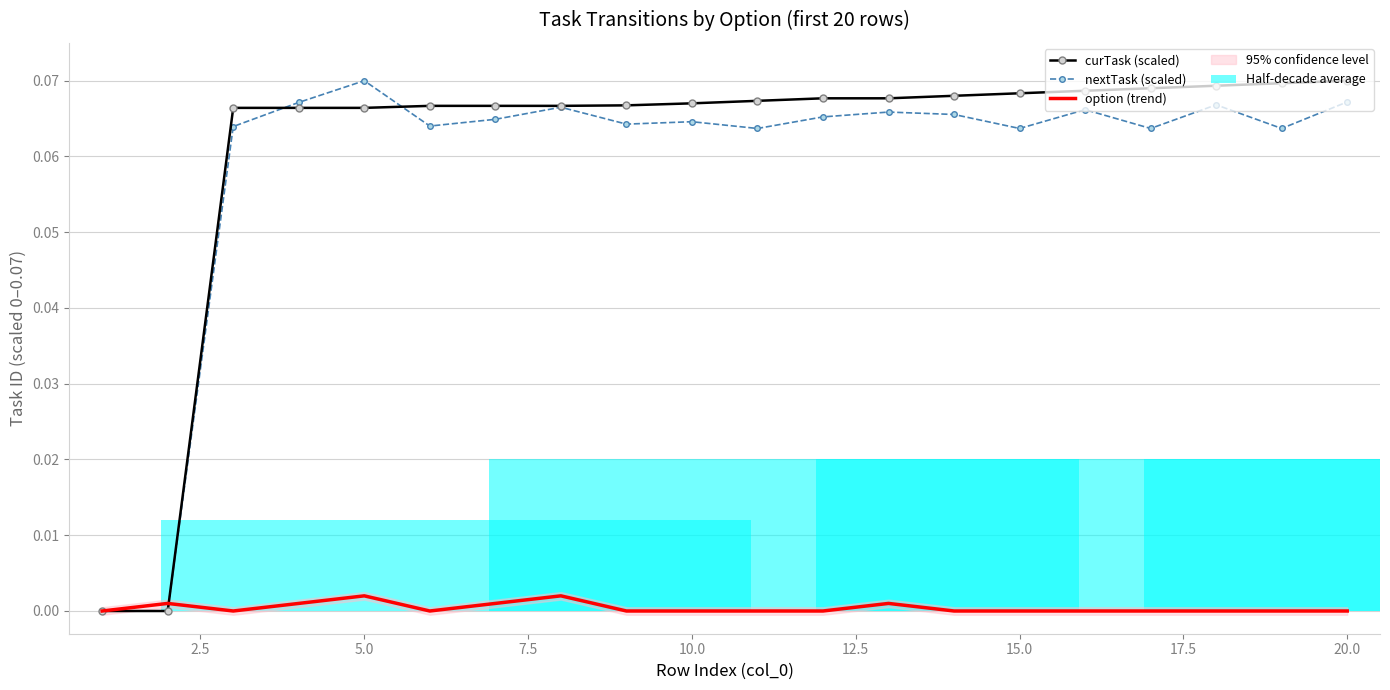

What is the difference between the highest and lowest values at 20.0?

0.1